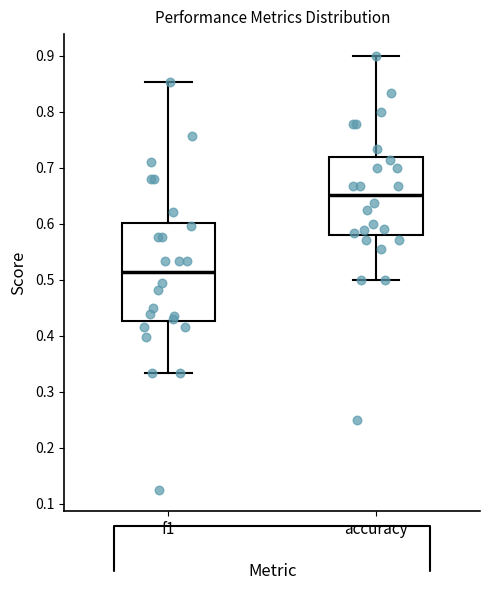

Where is the upper edge of the box for f1 on the y-axis? The values are not printed on the chart, so give them approximately, as read against the axis.

0.60